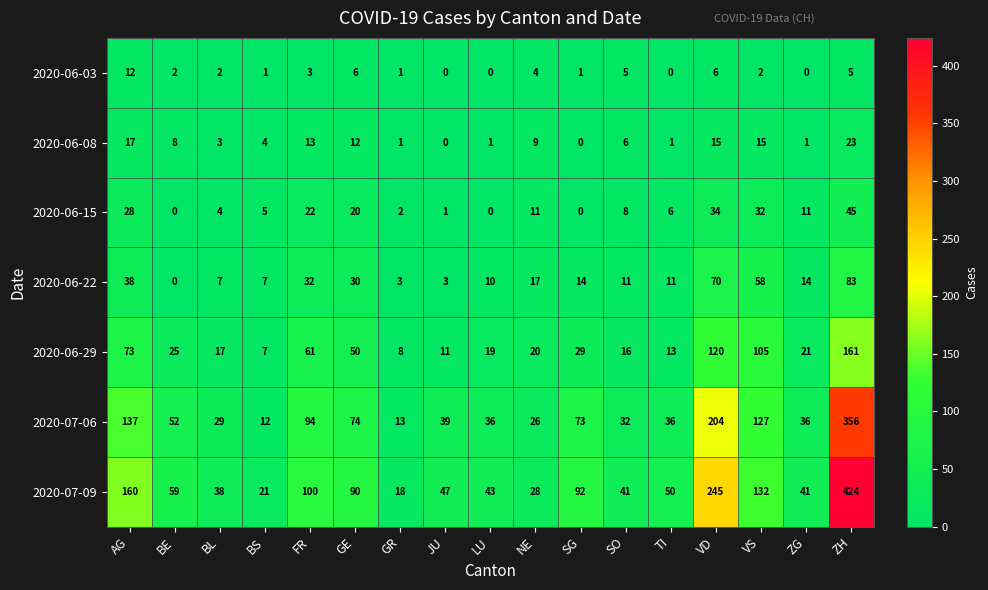

What is the total value across all series at FR?

325